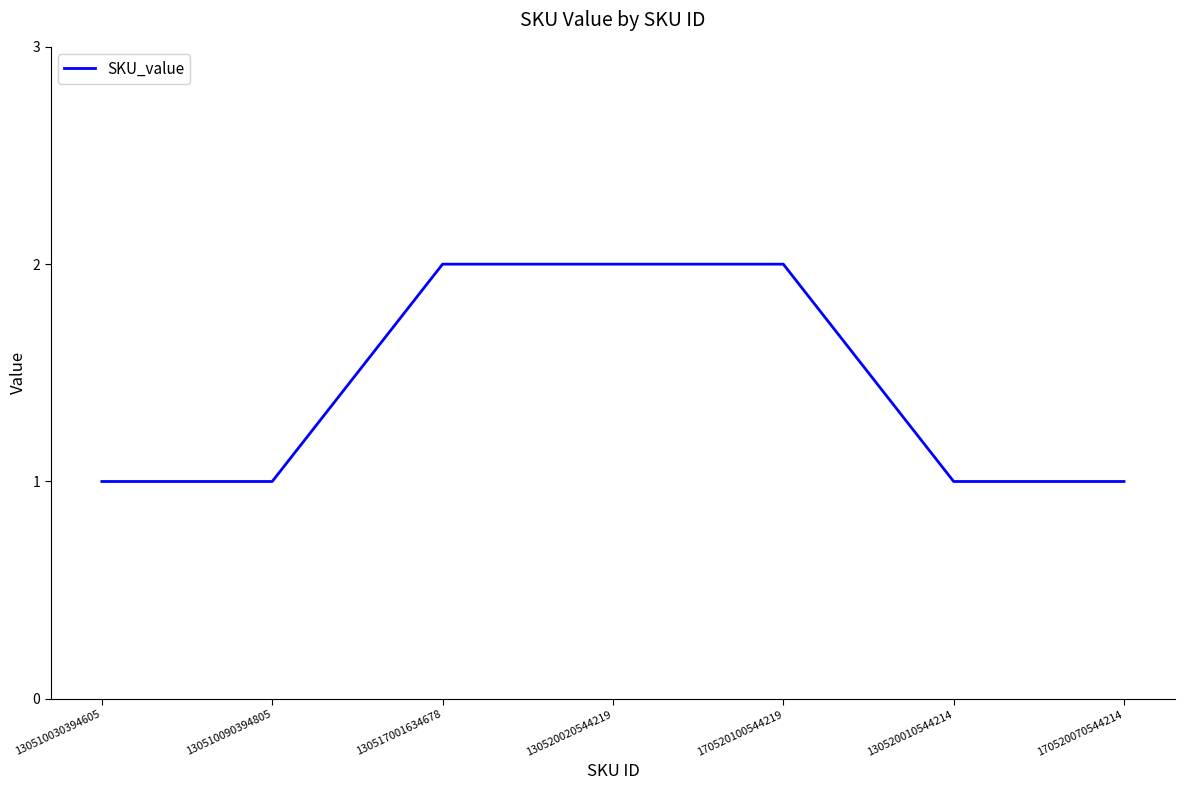

What is the sum of all values?

10